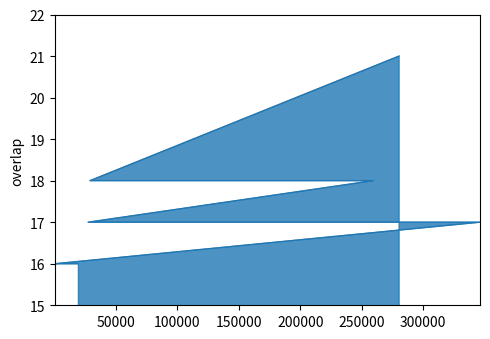

The value at 19476 is 16. True or false?

True